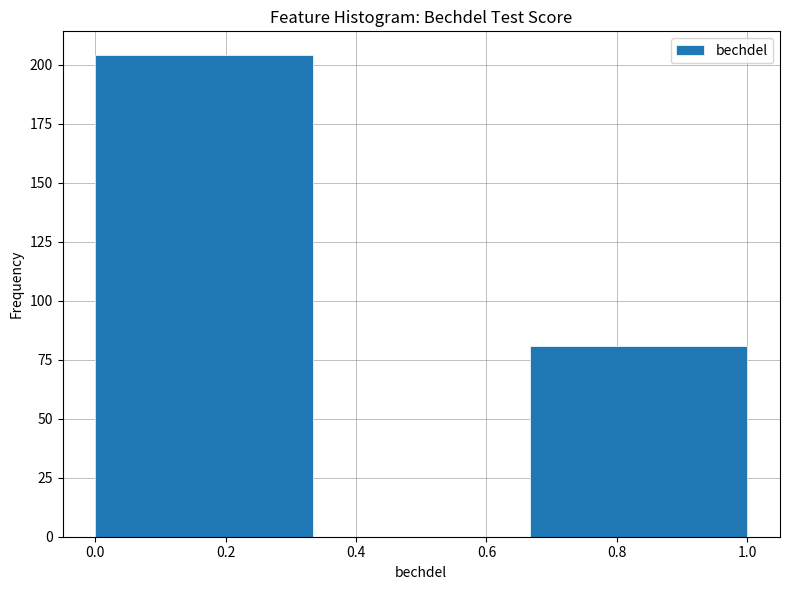

Over which range of the x-axis is the bar tallest?

0.00 to 0.34